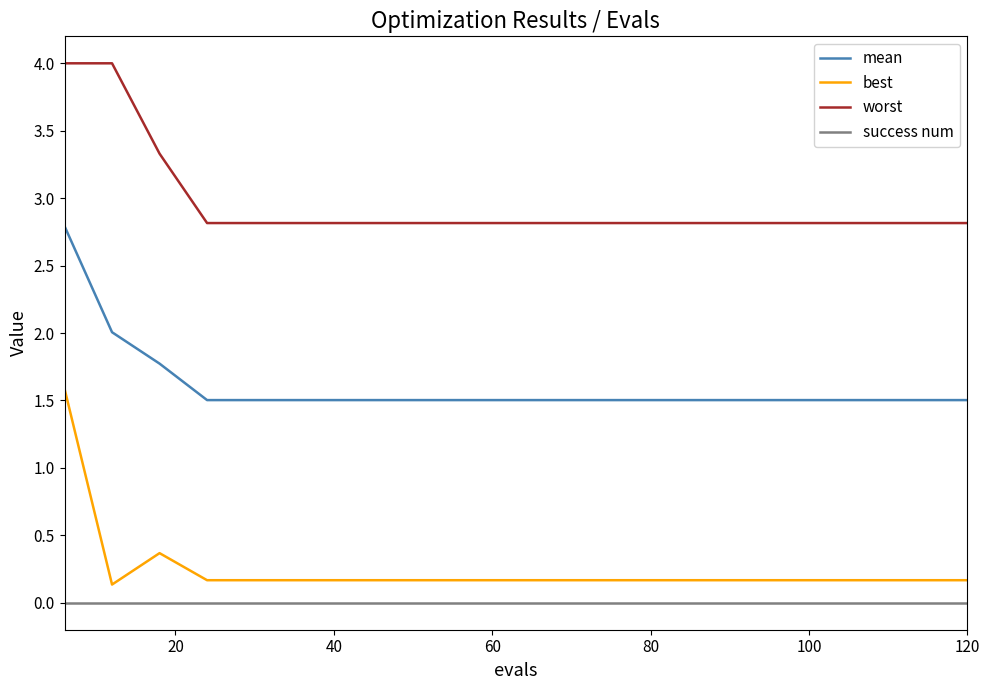

Which series has the largest total across all categories?

worst